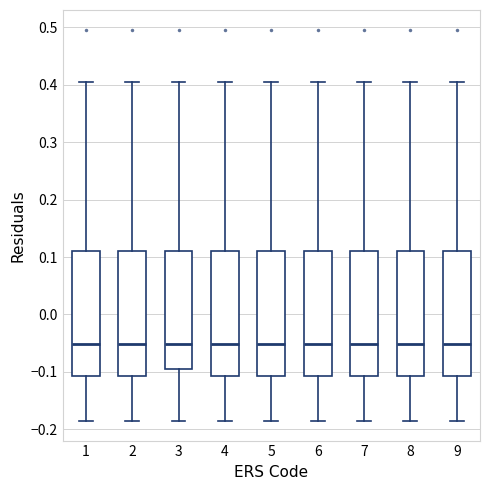

Where does the lower whisker of the box at x = 2 end on the y-axis? The values are not printed on the chart, so give them approximately, as read against the axis.

-0.19